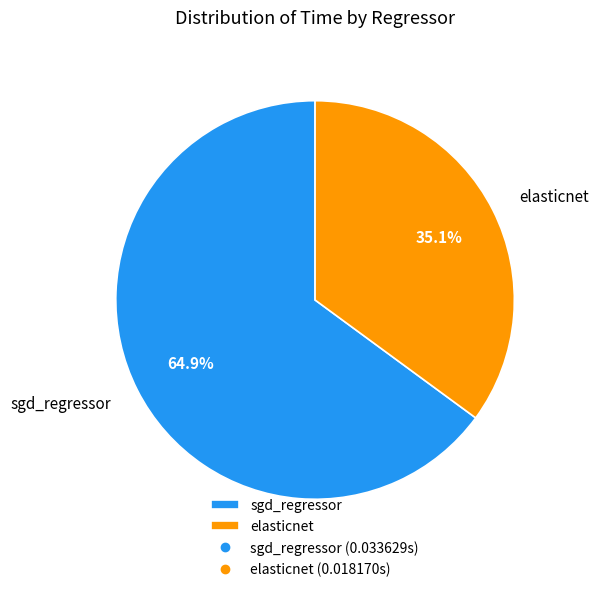

Combined, do elasticnet and sgd_regressor account for over 50%?

Yes